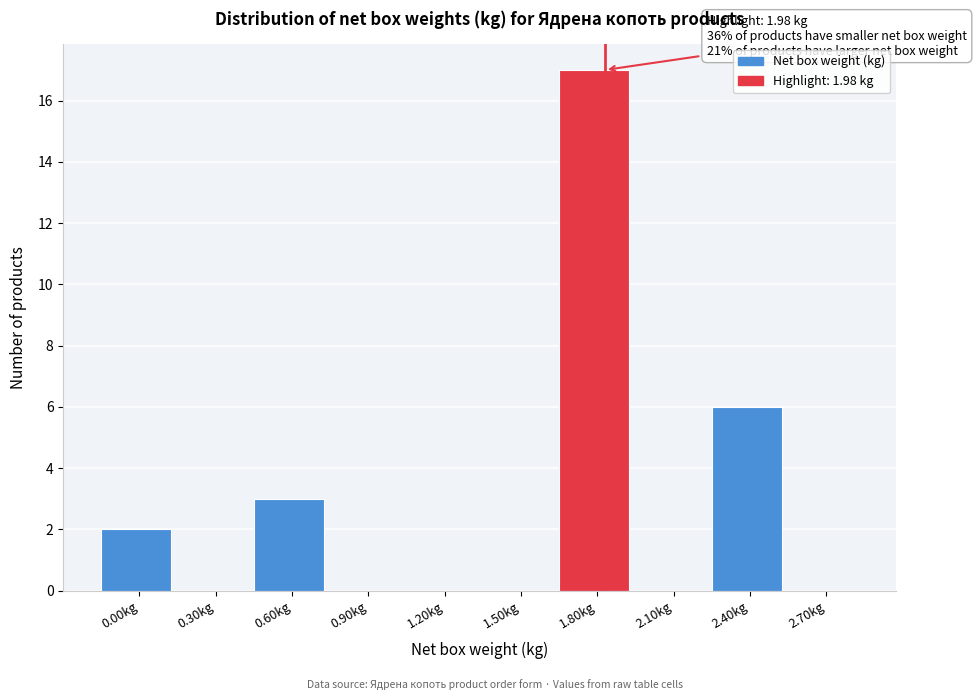

Reading left to right, list all the values displayed in this chart.

0.00kg=2	0.30kg=0	0.60kg=3	0.90kg=0	1.20kg=0	1.50kg=0	1.80kg=17	2.10kg=0	2.40kg=6	2.70kg=0